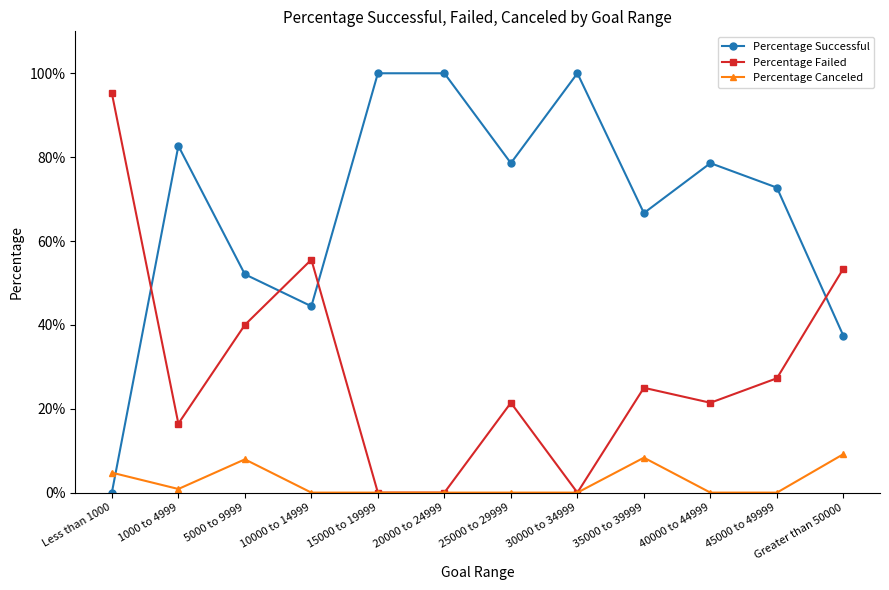

What is the average value of the Percentage Successful series?

0.7